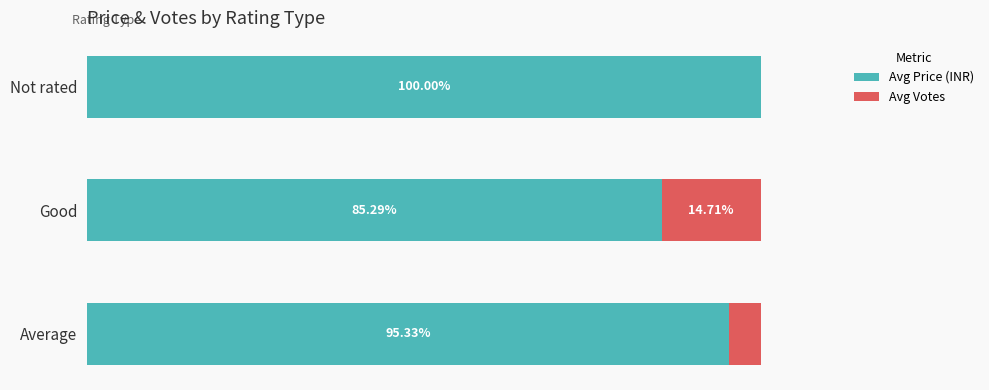

Which category has the highest value in the Avg Price (INR) series?

Not rated